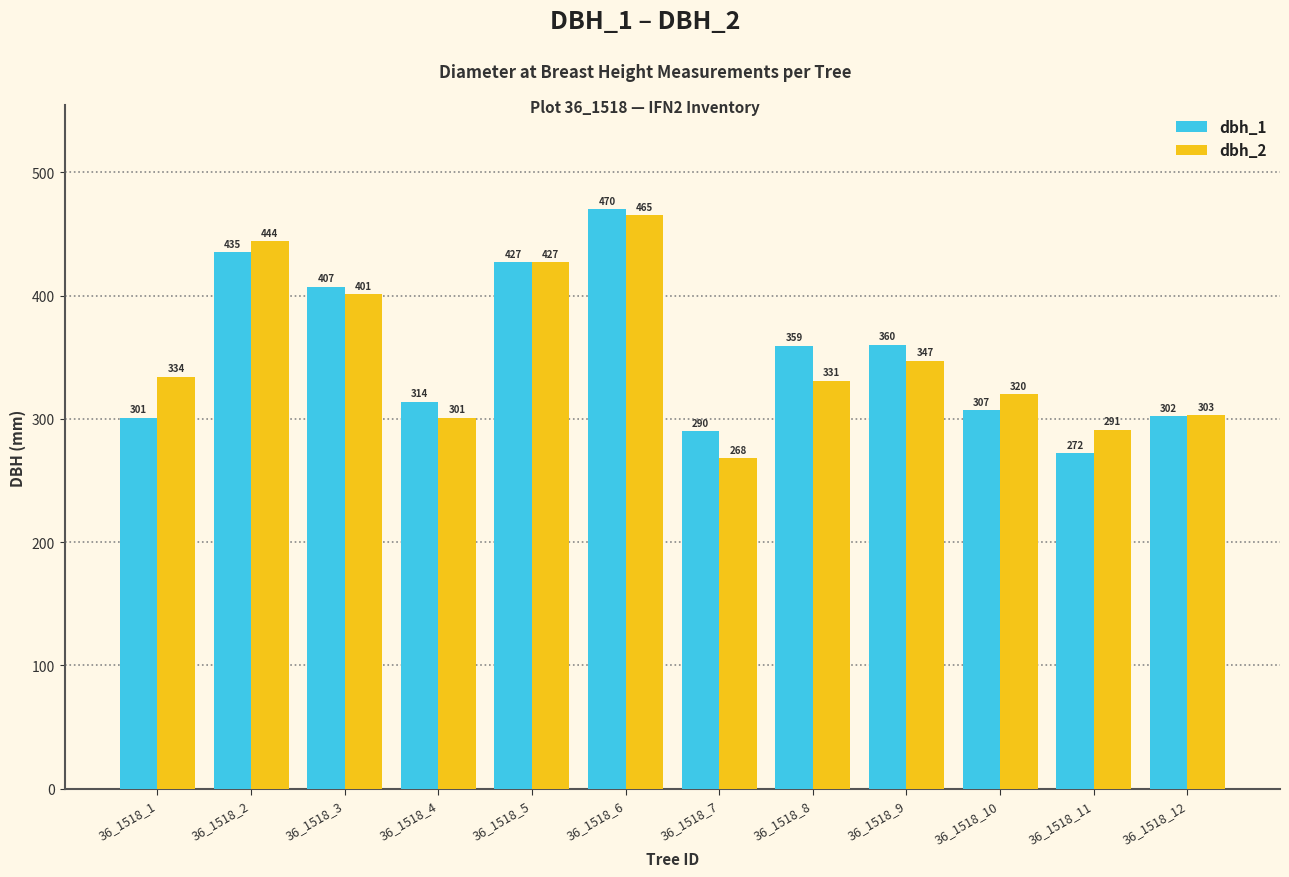

Is it true that dbh_1 equals 427 at 36_1518_5?

True